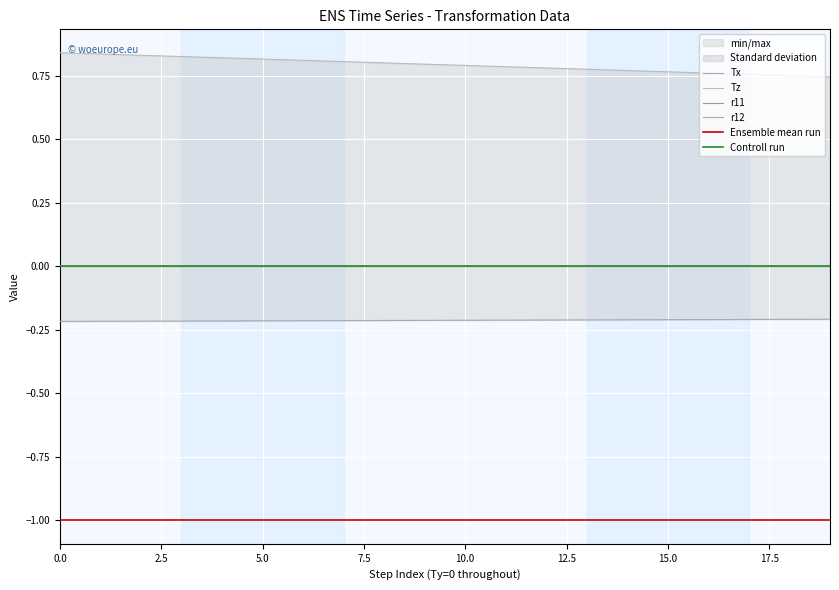

What are all the series names shown in the legend?

Tx, Tz, r11, r12, Ensemble mean run, Controll run